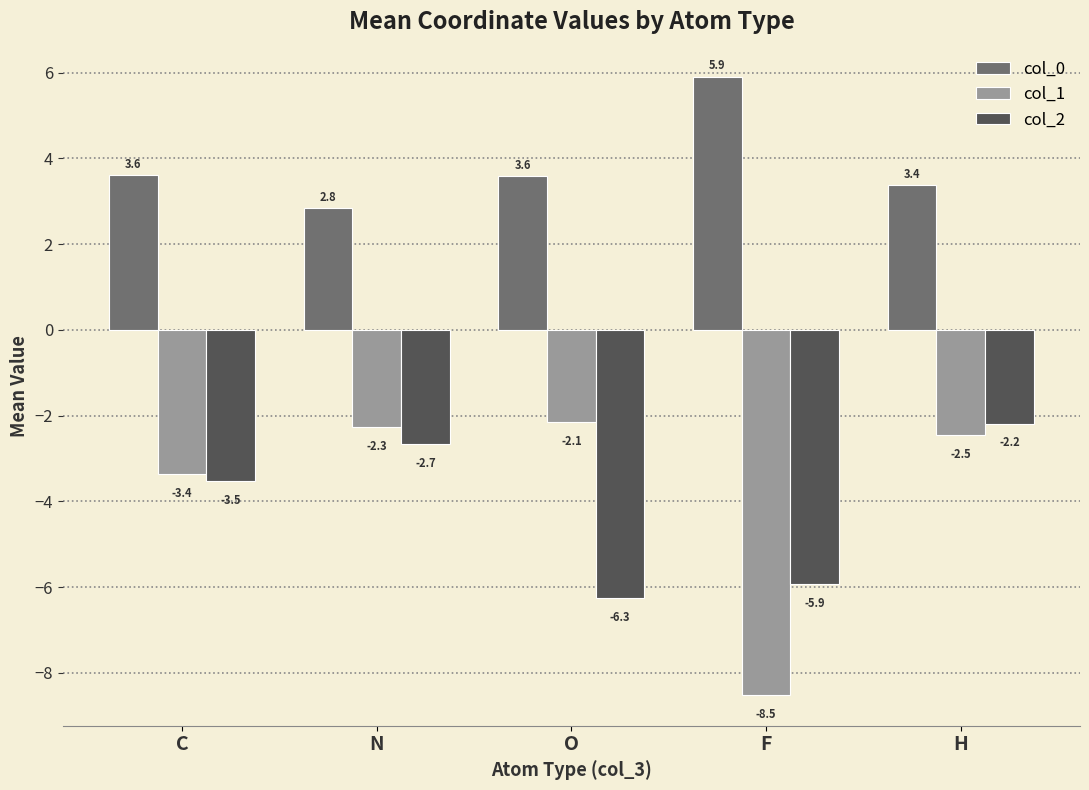

What is the difference between the col_2 values at F and N?

3.3